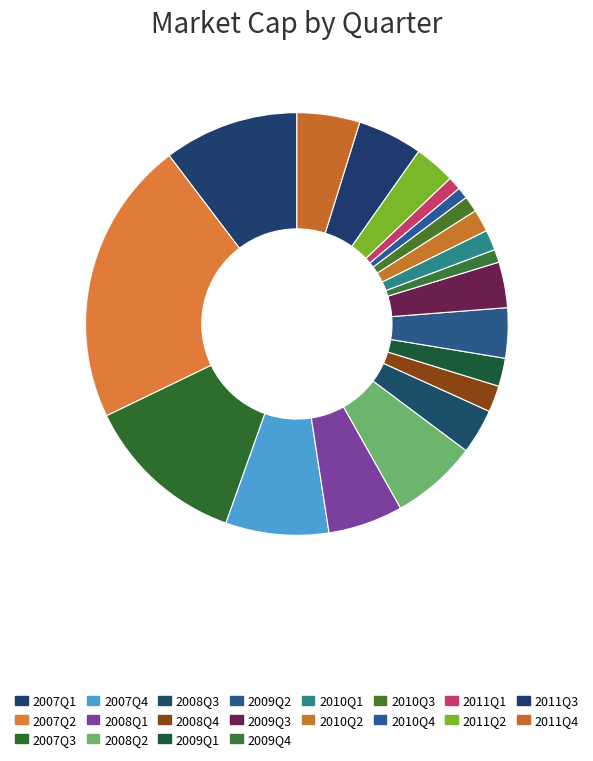

Count the number of slices in the pie.

20